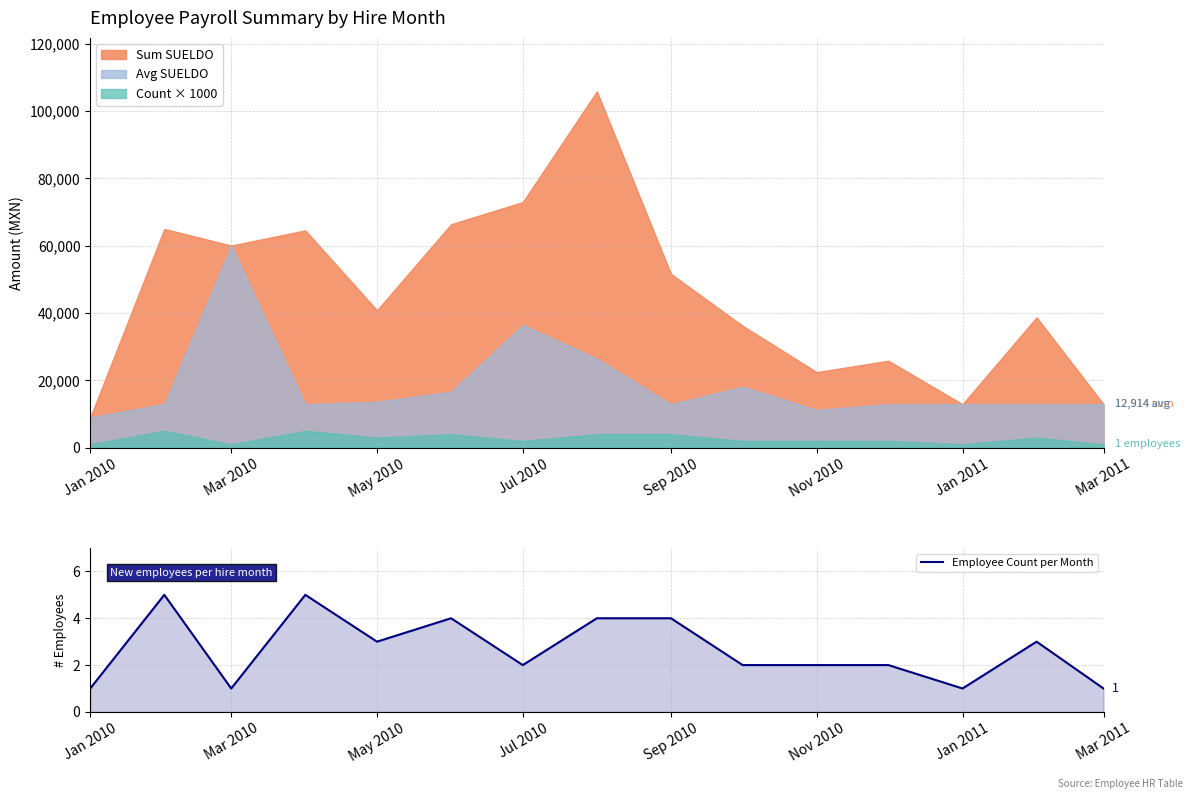

The value of Employee Count per Month at Jan 2010 is 1. True or false?

True